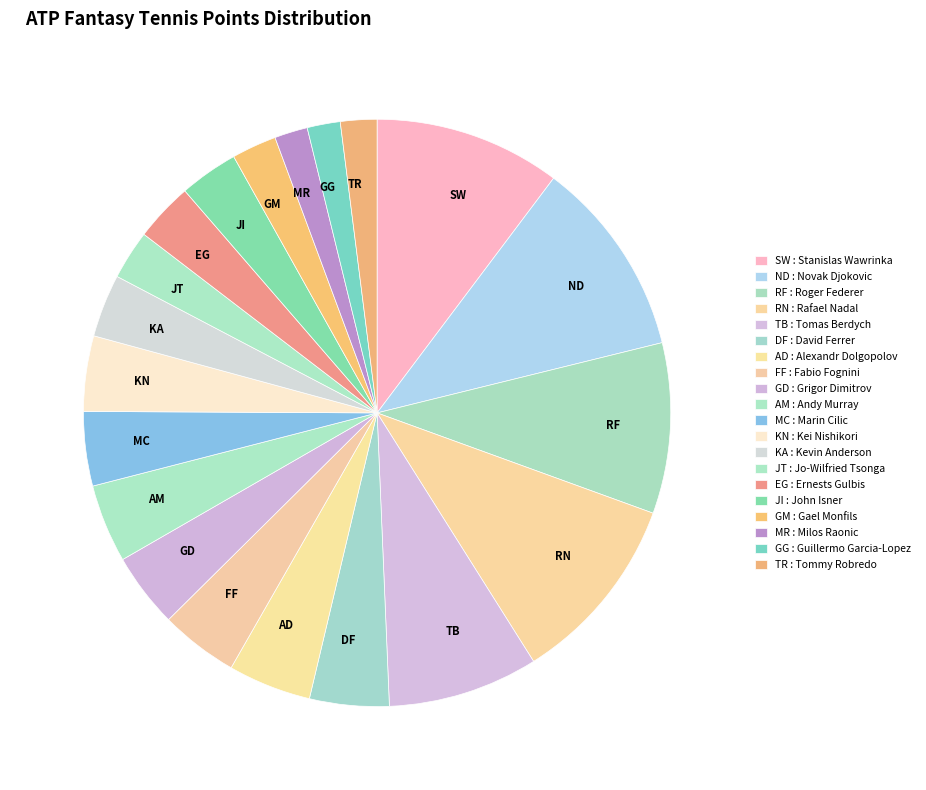

How many segments does this pie chart have?

20